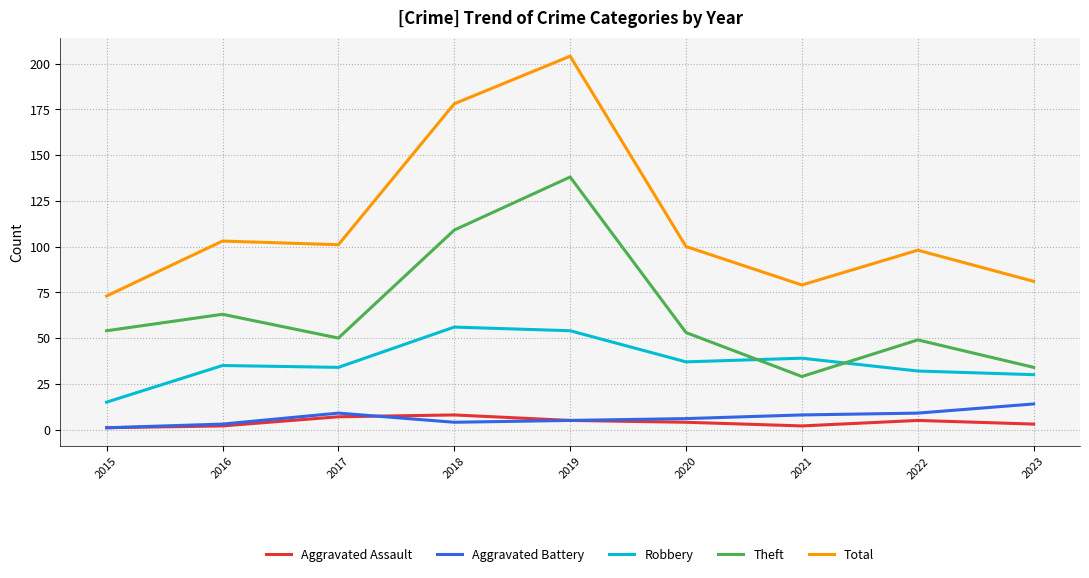

What is the greatest value displayed?

204